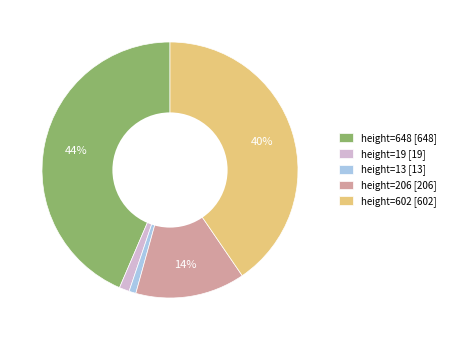

How many slices are in this pie chart?

5